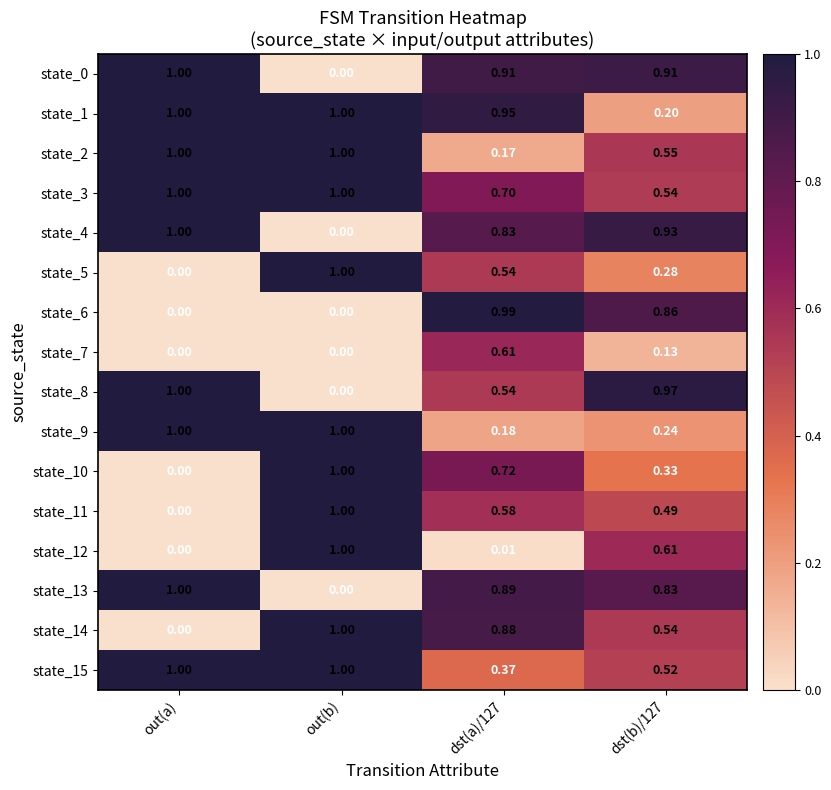

How many distinct data groups are displayed?

16